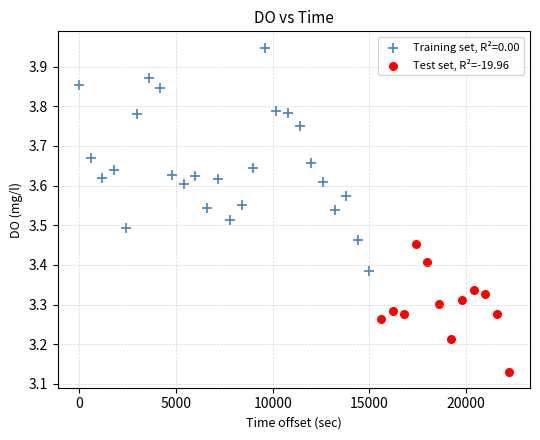

Which series has the largest Y range (max minus min)?

Training set, R²=0.00